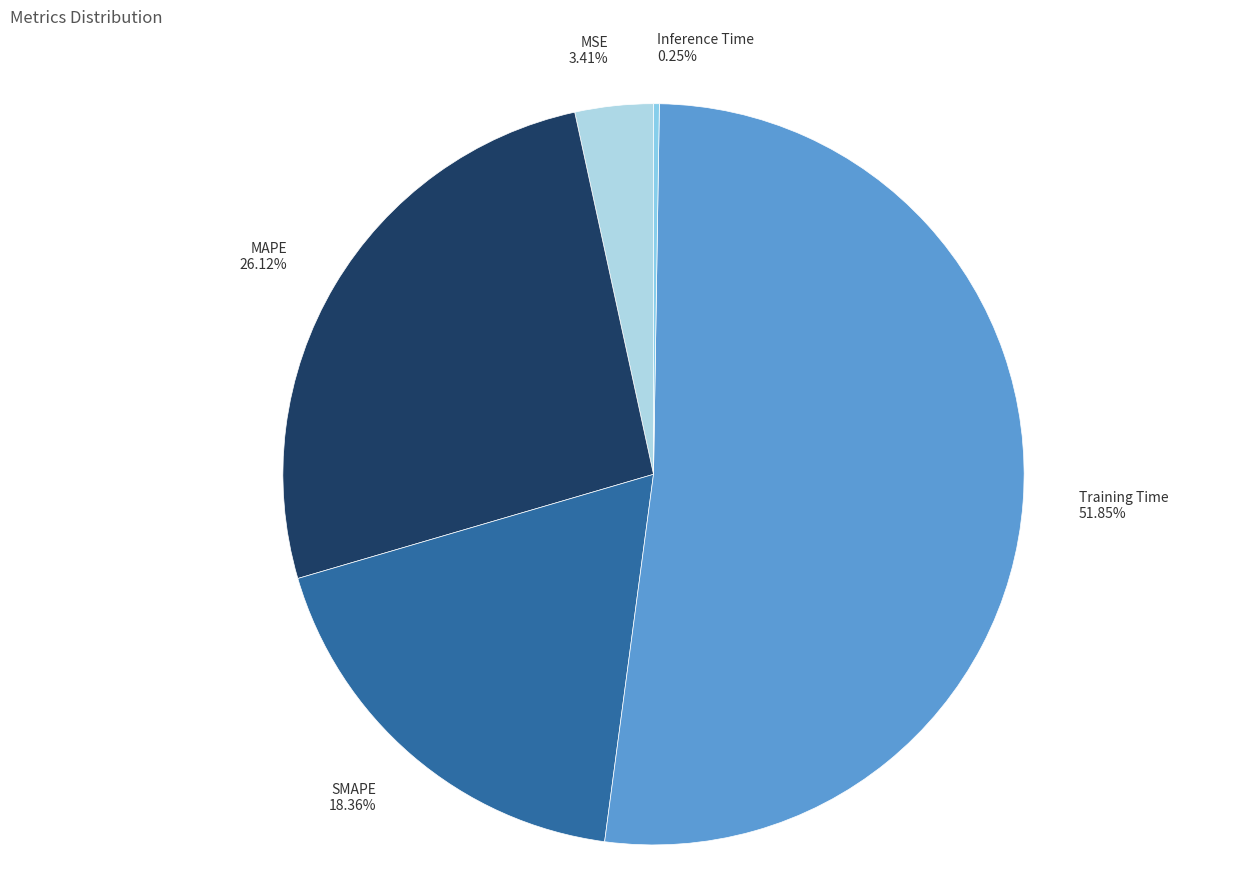

Does any single category account for the majority?

Yes